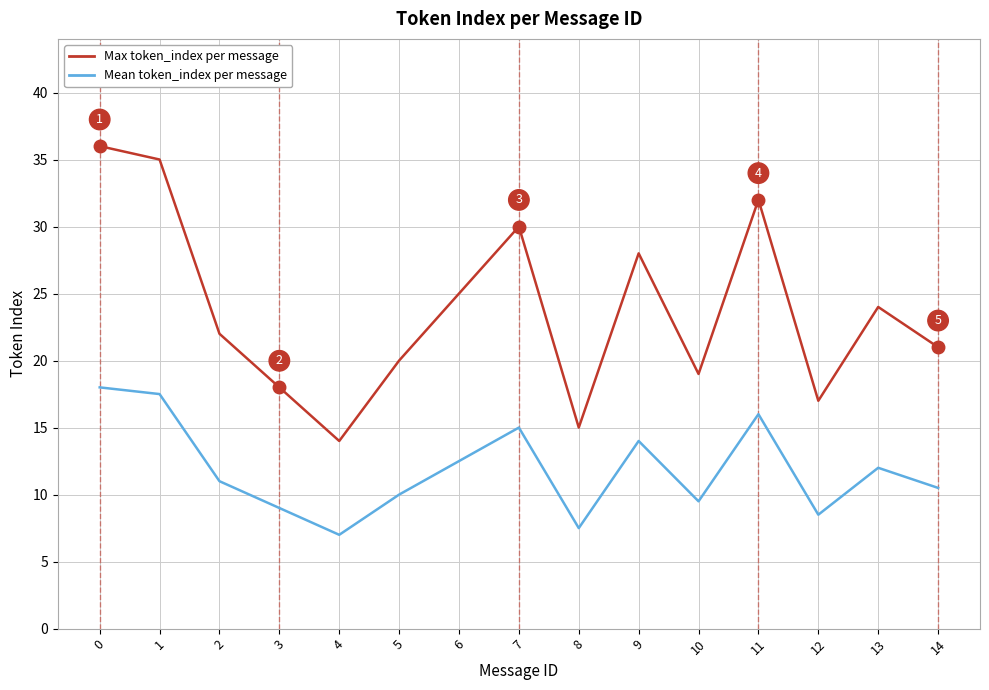

Does the chart have visible grid lines?

Yes